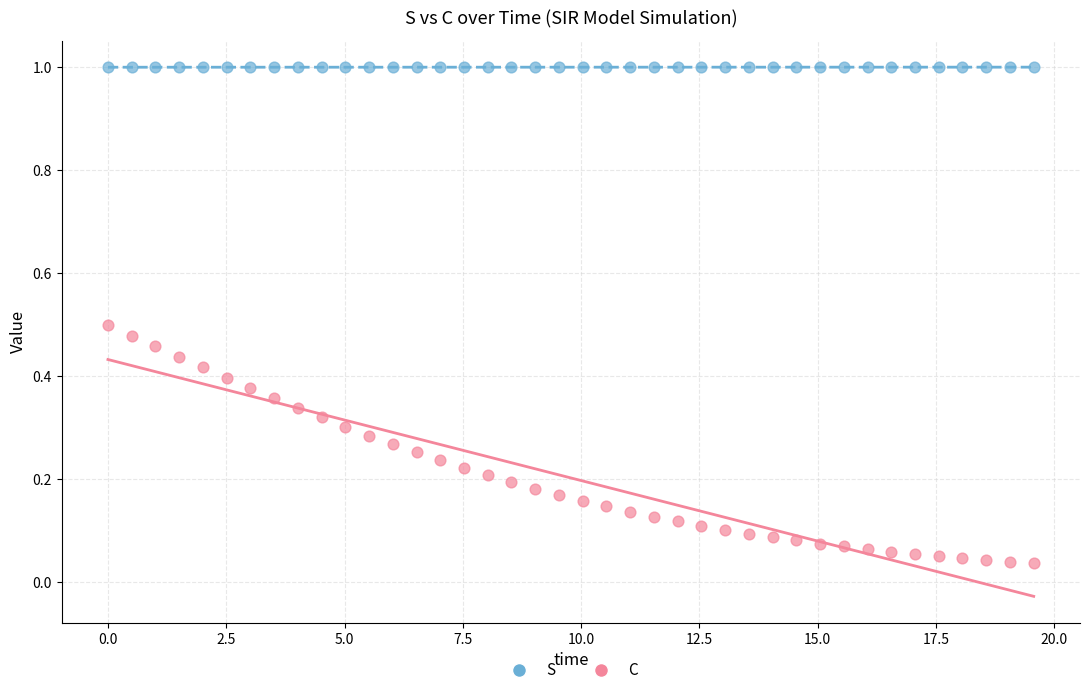

Across all data points, what is the range of Y values (max minus min)?

1.0